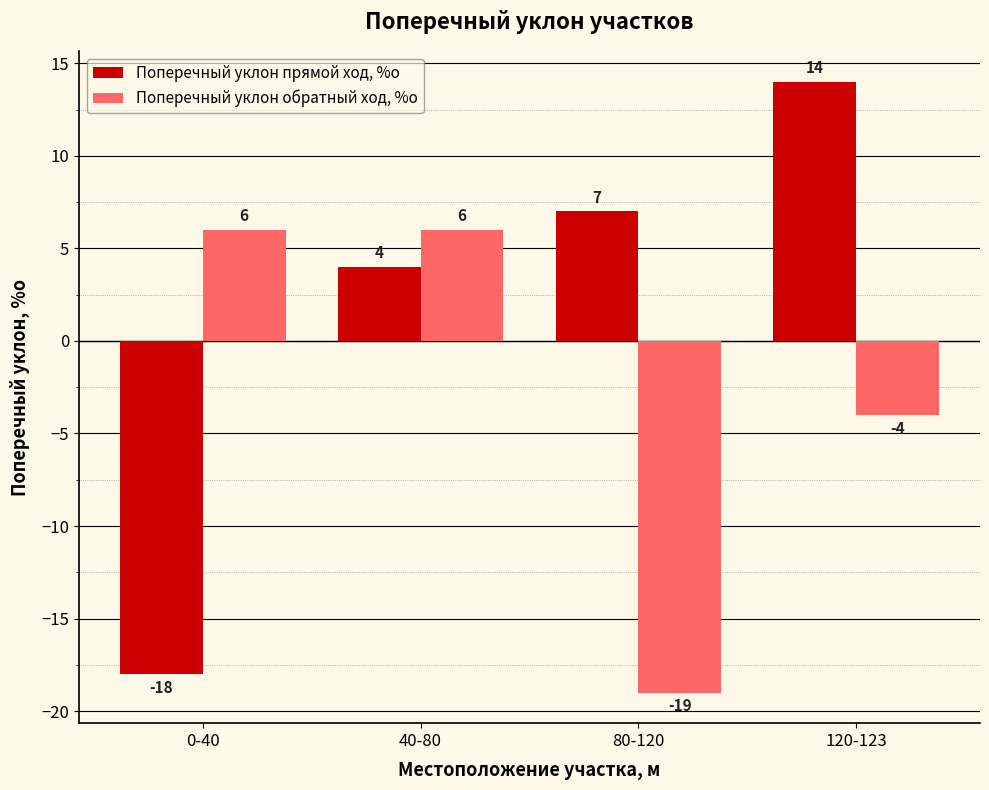

The value of Поперечный уклон обратный ход, %о at 40-80 is 6. True or false?

True